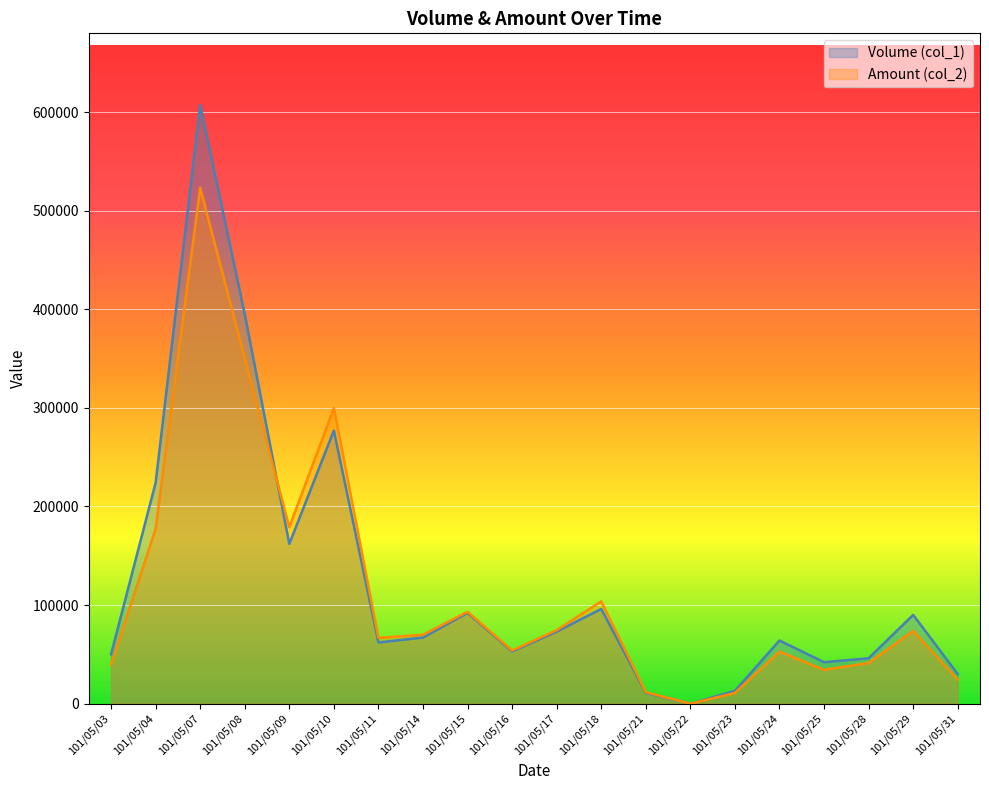

At which label does Volume (col_1) reach its peak?

101/05/07